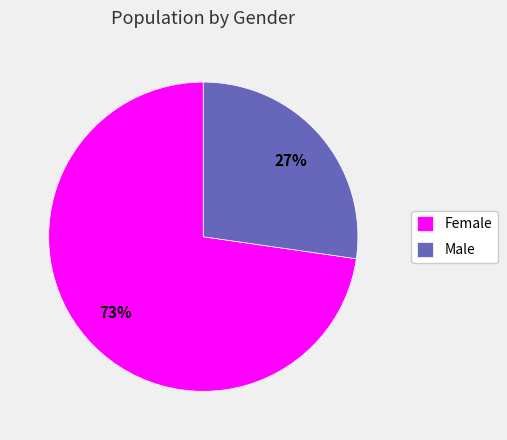

To the nearest percent, what is the combined percentage of Female and Male?

100%